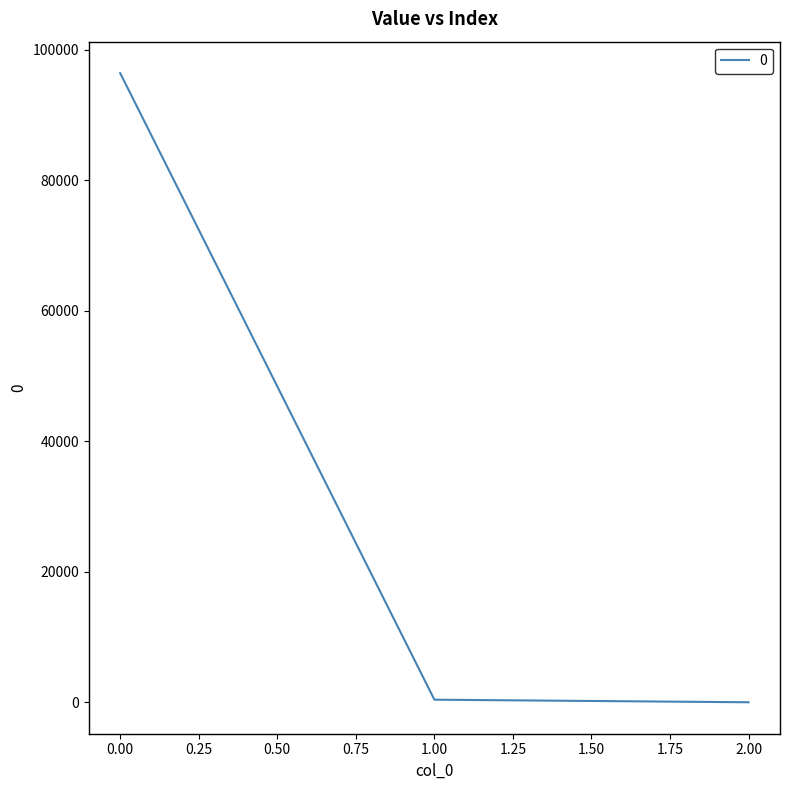

Is it true that the value at 0.00 is 96389.1?

True